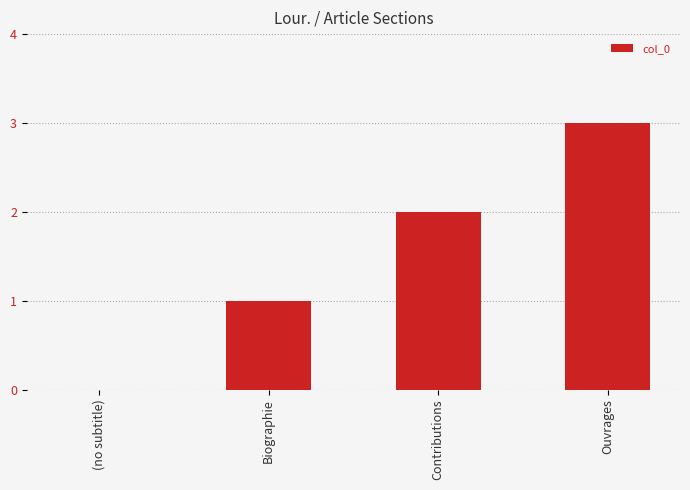

The chart shows a value of 2 at Contributions. True or false?

True